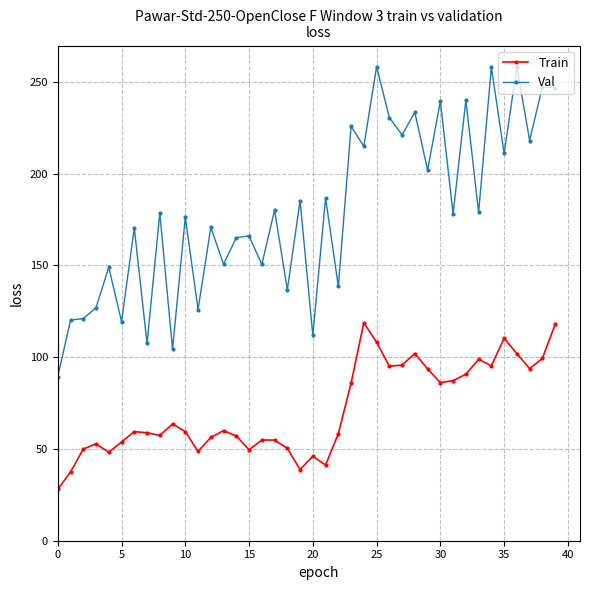

Which series has the largest total across all categories?

Val